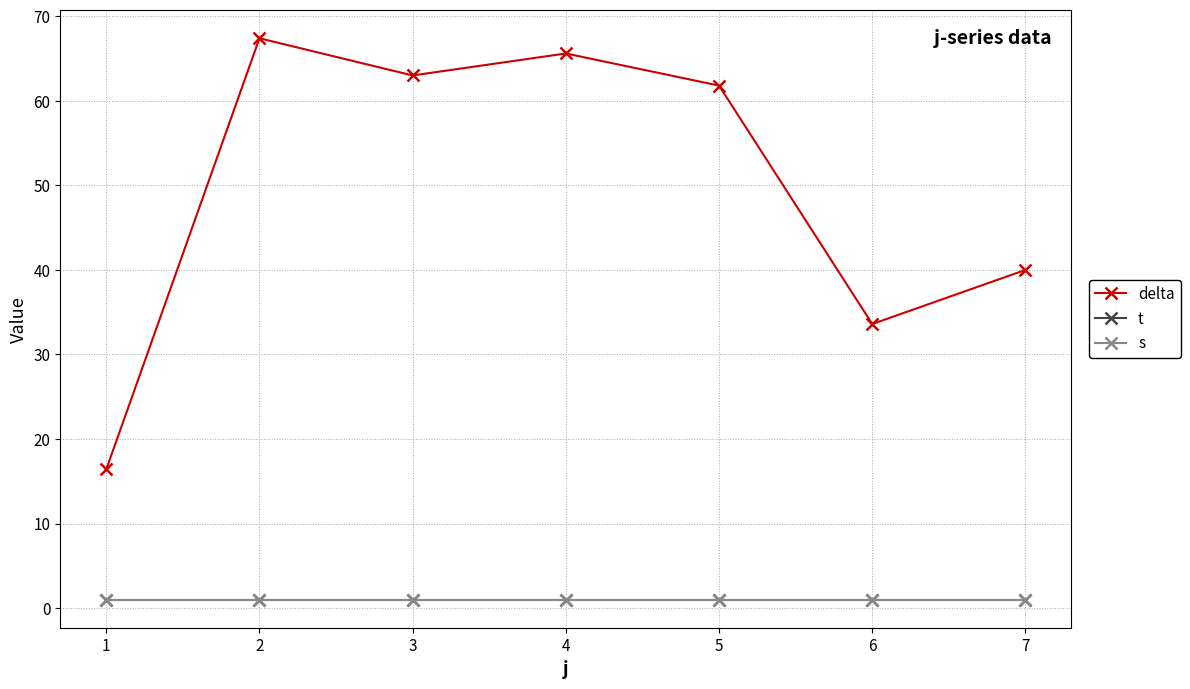

Does the chart display data point markers on the line(s)?

Yes